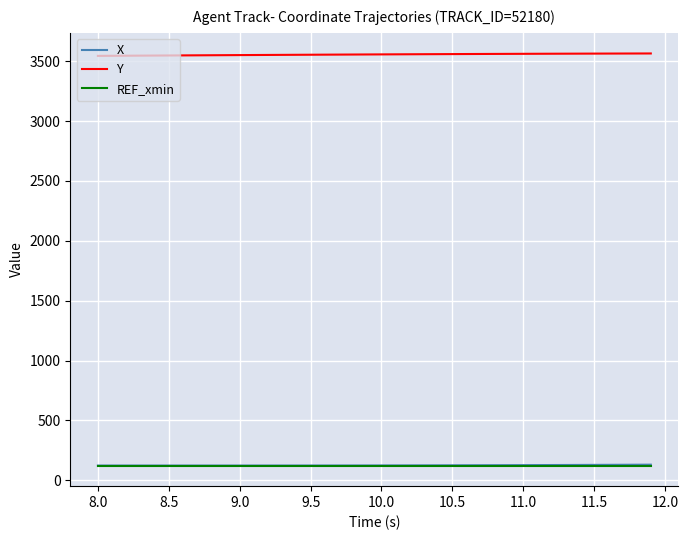

True or false: REF_xmin and Y intersect in this chart.

False